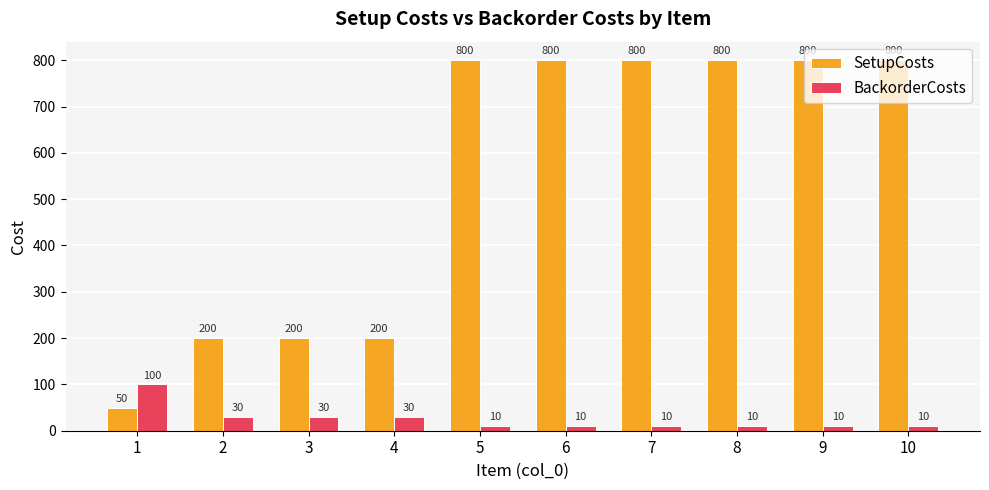

Rank the series by their average value, from lowest to highest.

BackorderCosts, SetupCosts